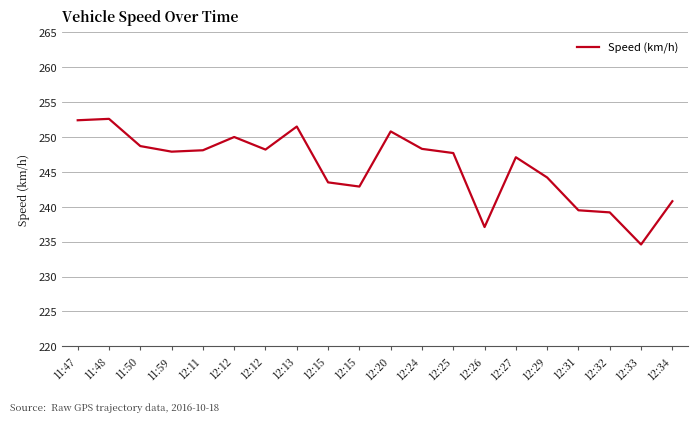

How many lines are shown in the chart?

1